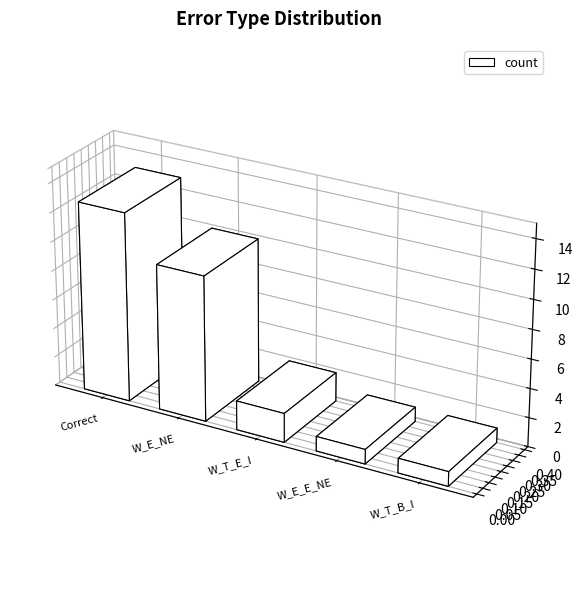

Approximately how many times larger is the value at Wrong_Tag_B_as_I compared to Wrong_Tag_E_as_I?

0.5